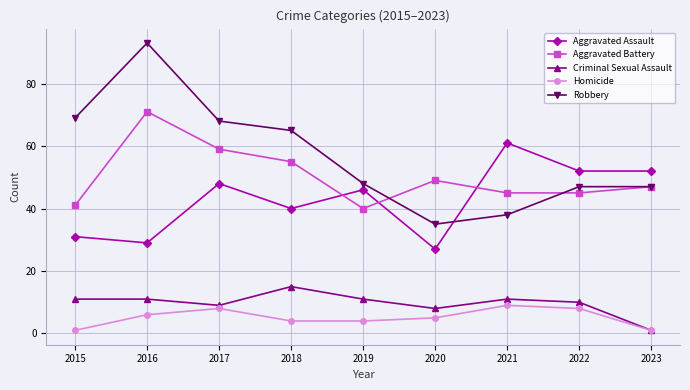

What is the value of the Robbery point at the 4th from the left?

65